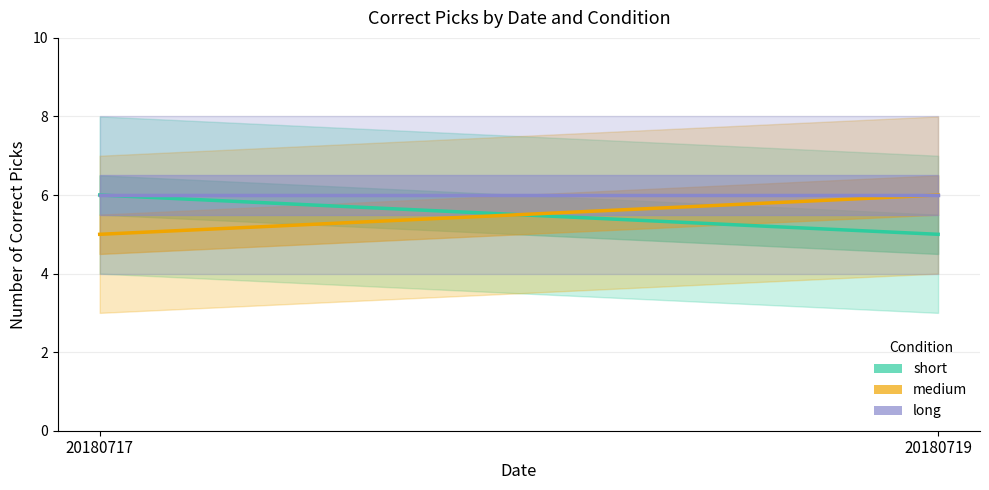

What is the difference between the medium_correct values at 20180719 and 20180717?

1